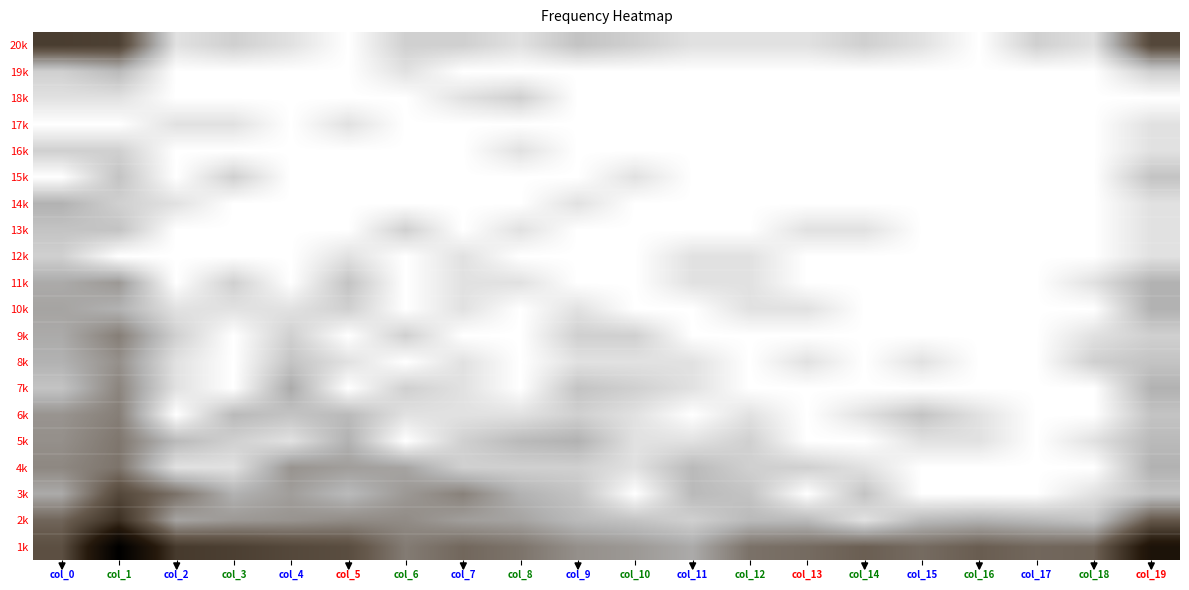

Rank the series by their maximum value, from lowest to highest.

17k, 18k, 16k, 12k, 15k, 13k, 19k, 14k, 10k, 11k, 8k, 7k, 9k, 6k, 5k, 4k, 3k, 20k, 2k, 1k